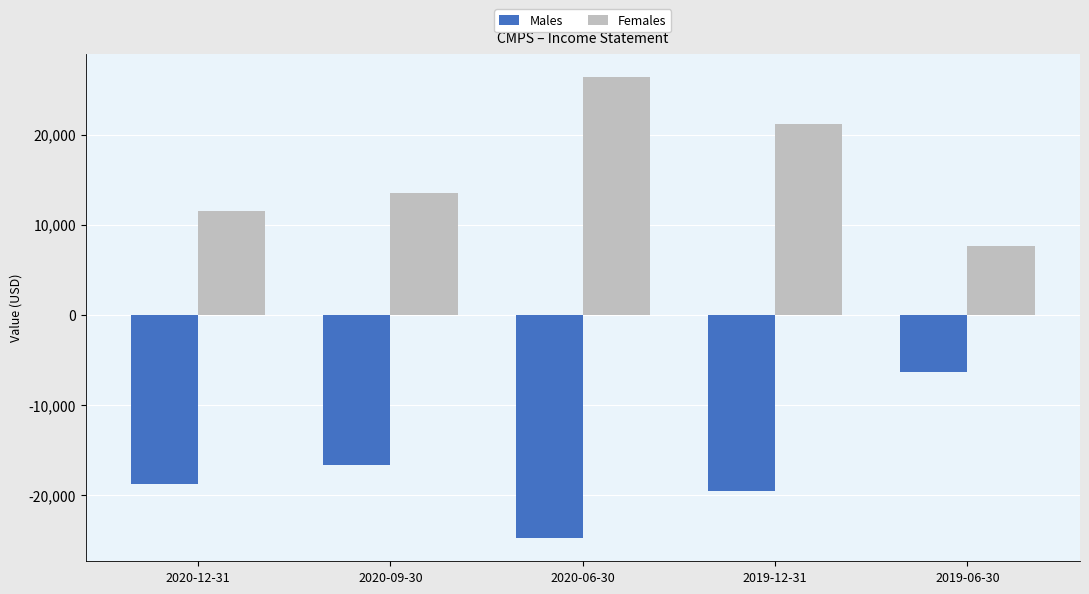

What is the spread (max minus min) of values at 2020-09-30?

30200